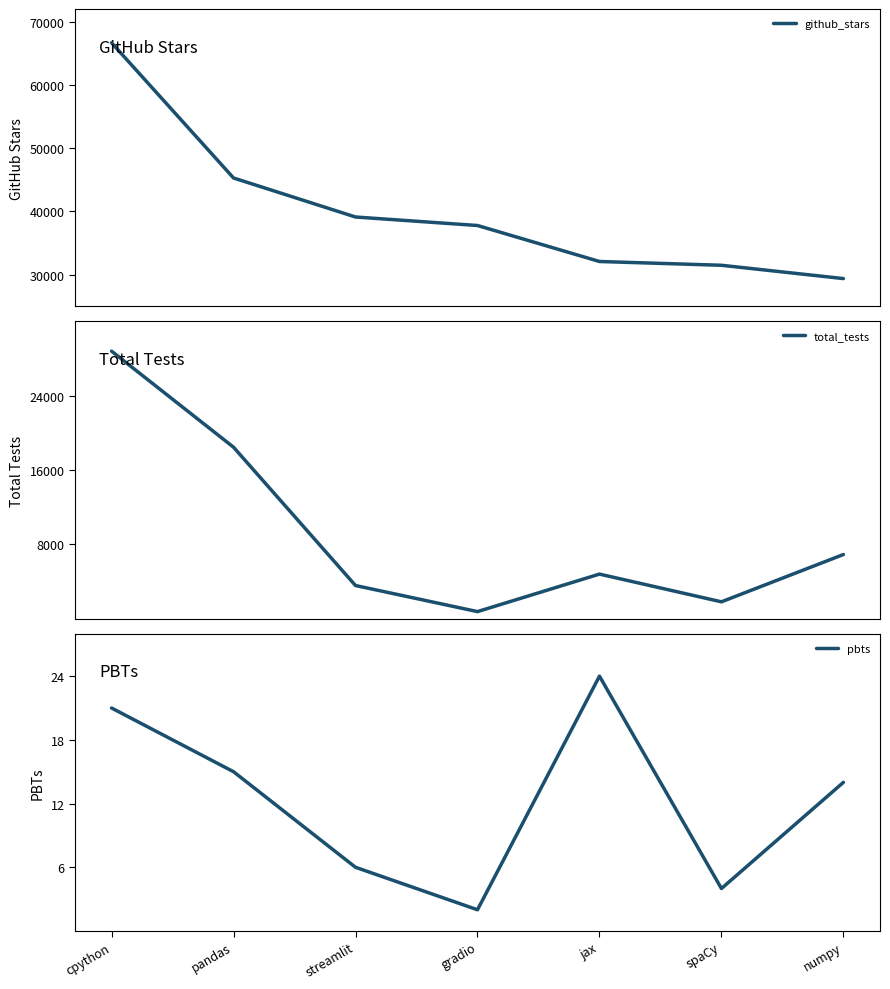

Which series has the largest total across all categories?

github_stars